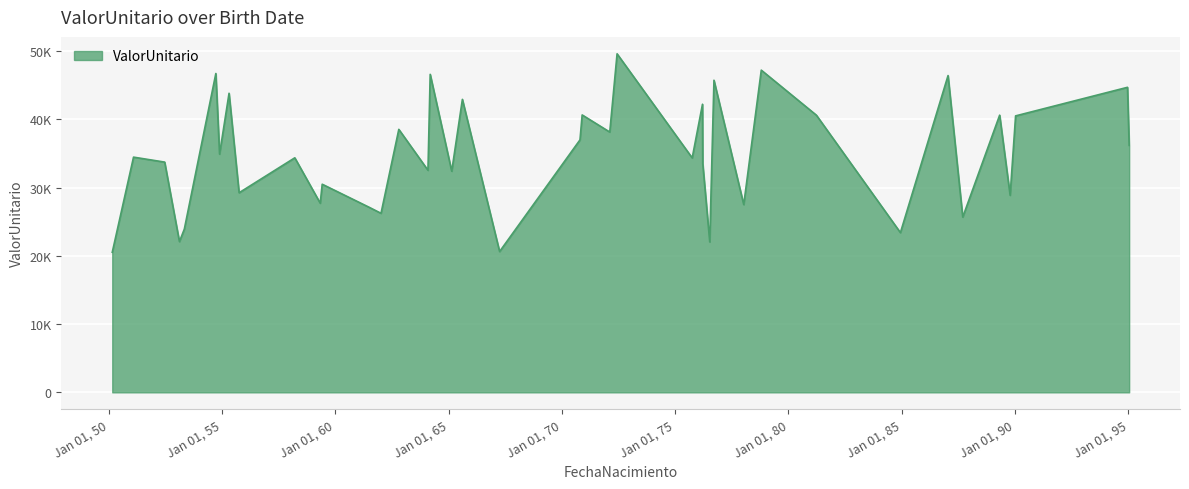

What is the greatest value displayed?

49583.5